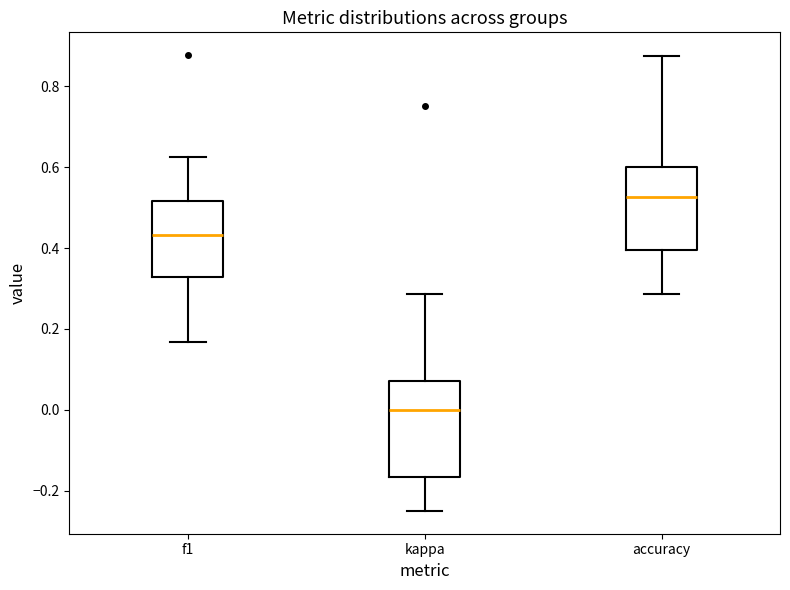

Which box has the lowest median line?

kappa